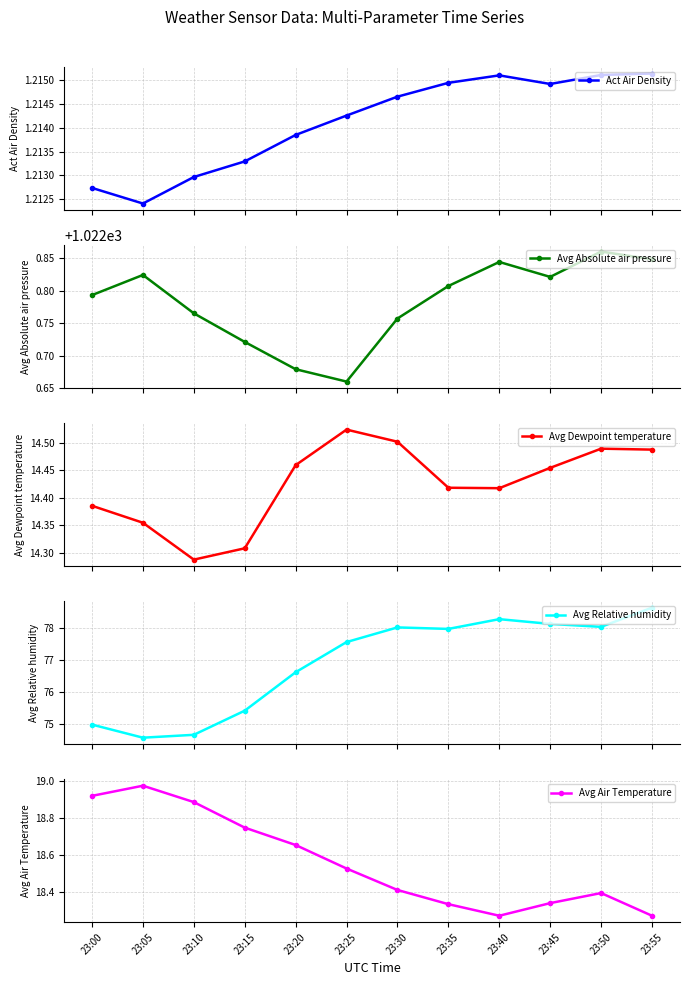

Rank the series by their maximum value, from highest to lowest.

Avg Absolute air pressure, Avg Relative humidity, Avg Air Temperature, Avg Dewpoint temperature, Act Air Density